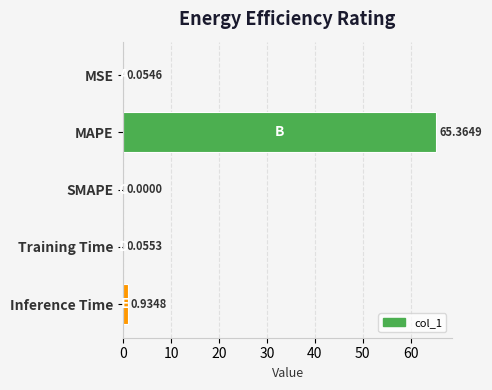

What is the sum of all values?

66.4